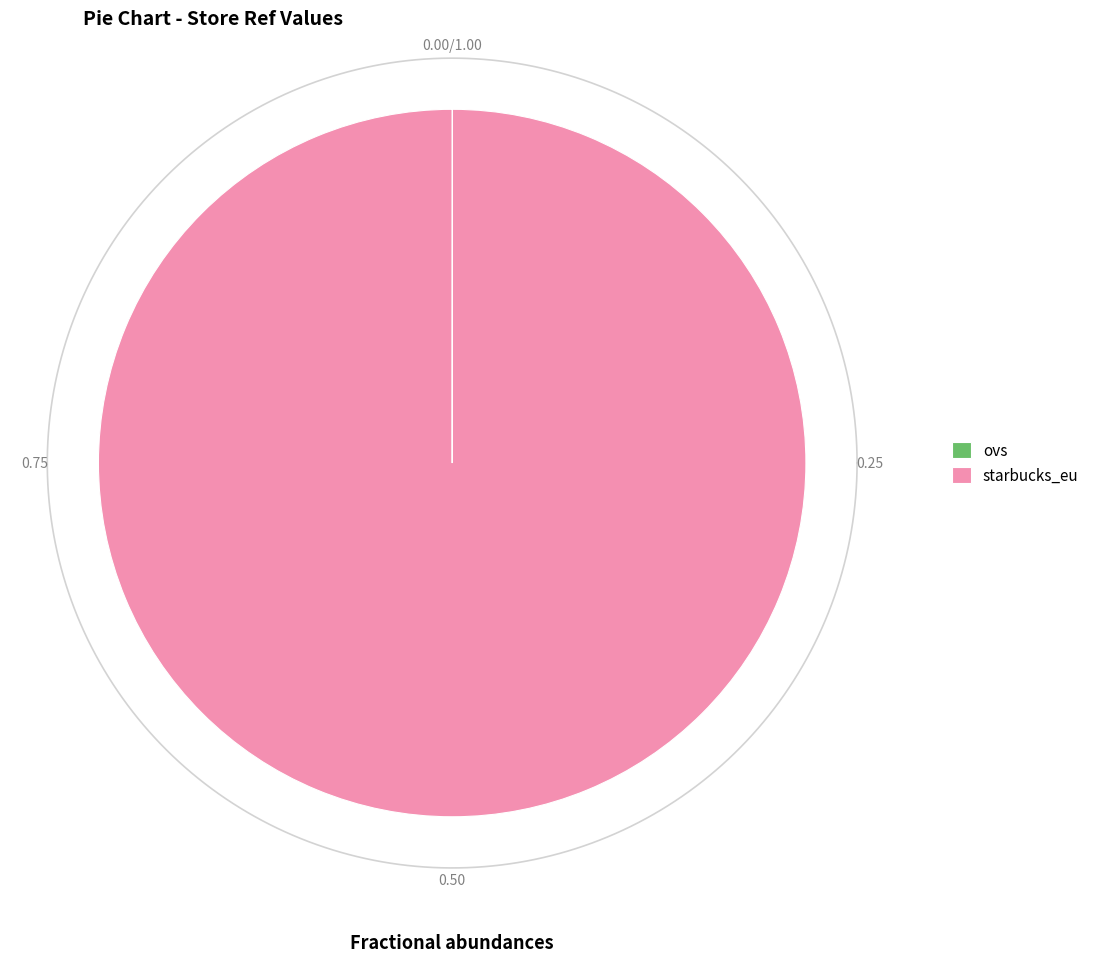

Does any single category account for the majority?

Yes